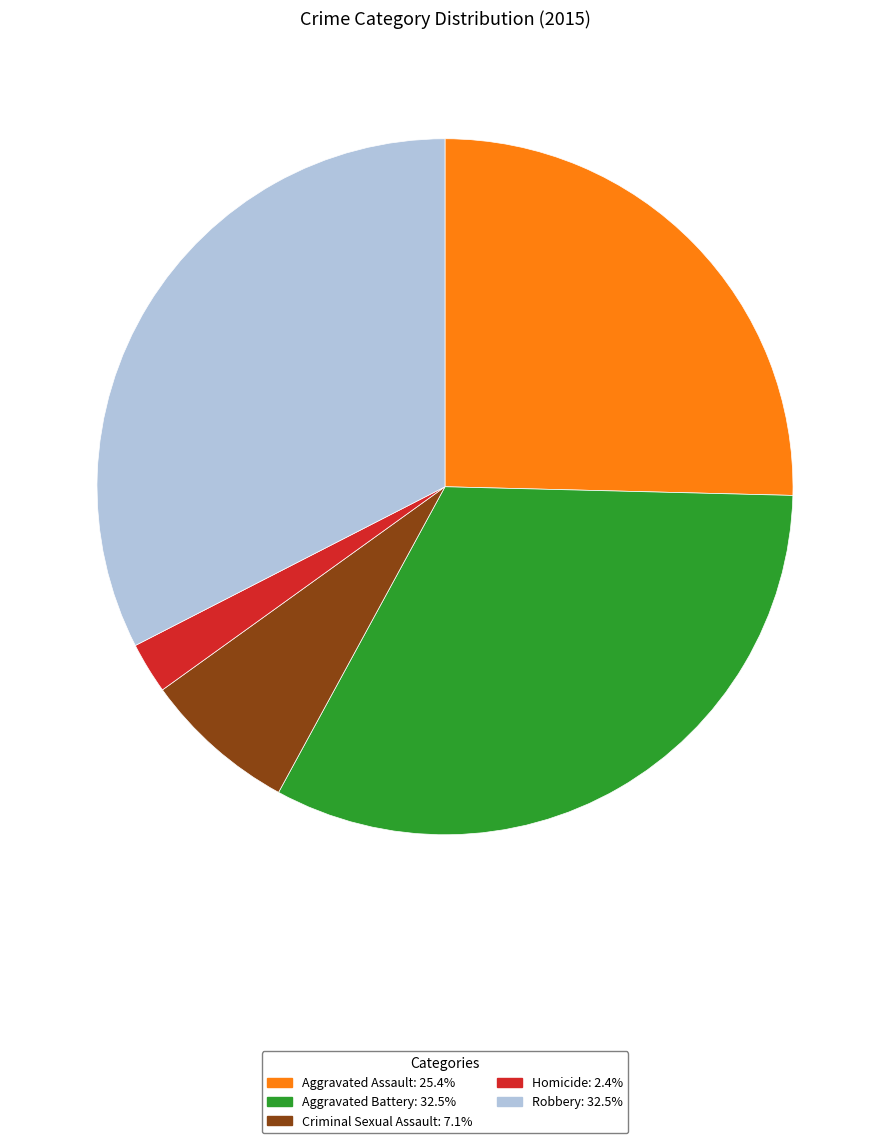

Count the number of slices in the pie.

5